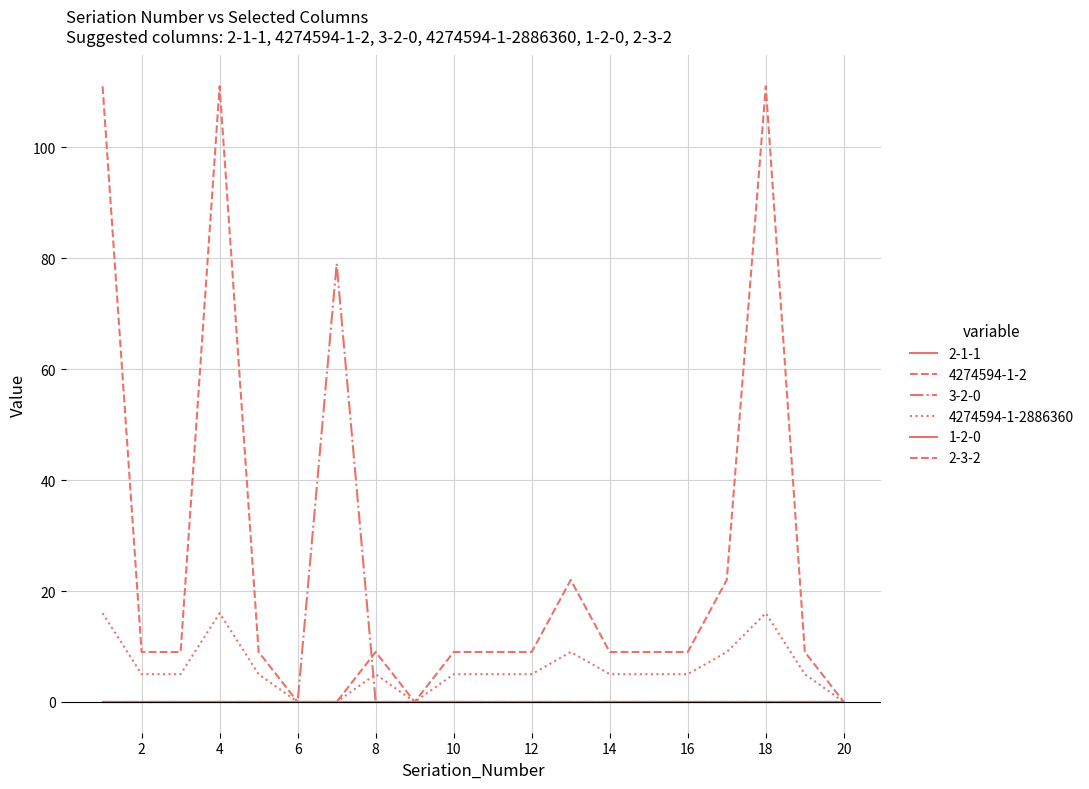

Is this an area chart (filled region under the line)?

No